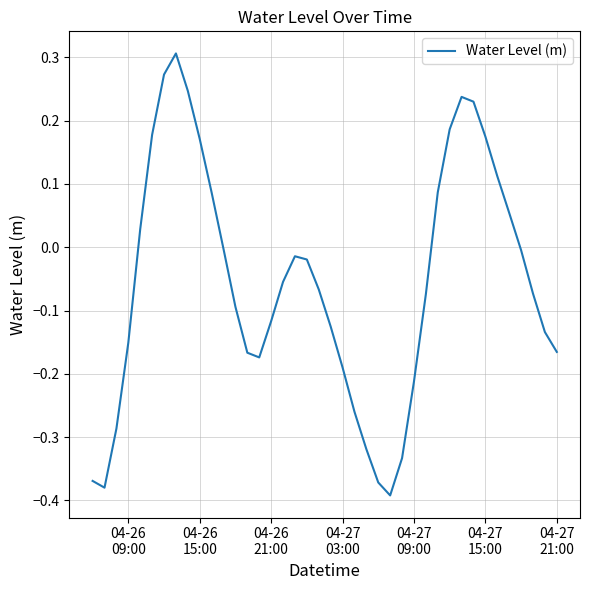

What is the difference between the maximum and minimum values?

0.7